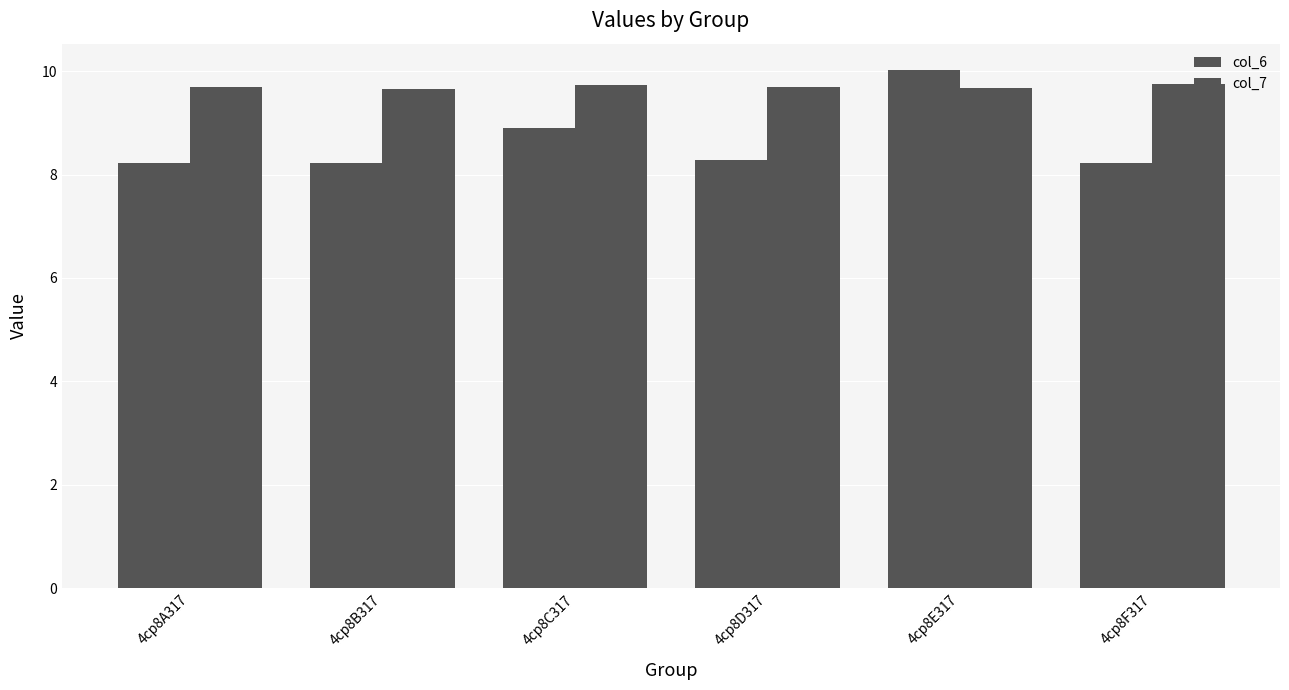

True or false: col_7 has a value of 14.8 at 4cp8F317.

False